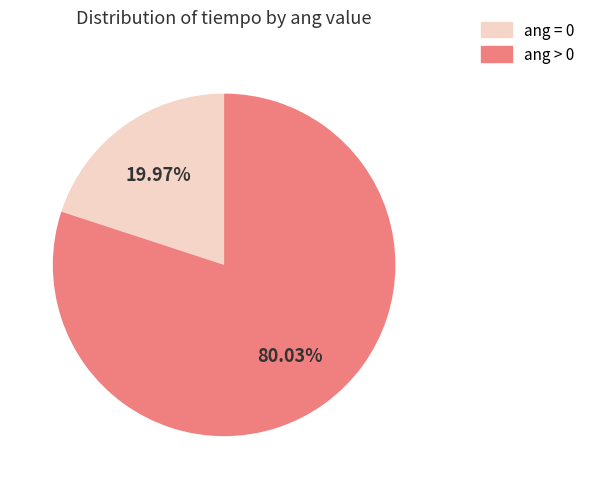

What is the largest slice in the pie chart?

ang > 0